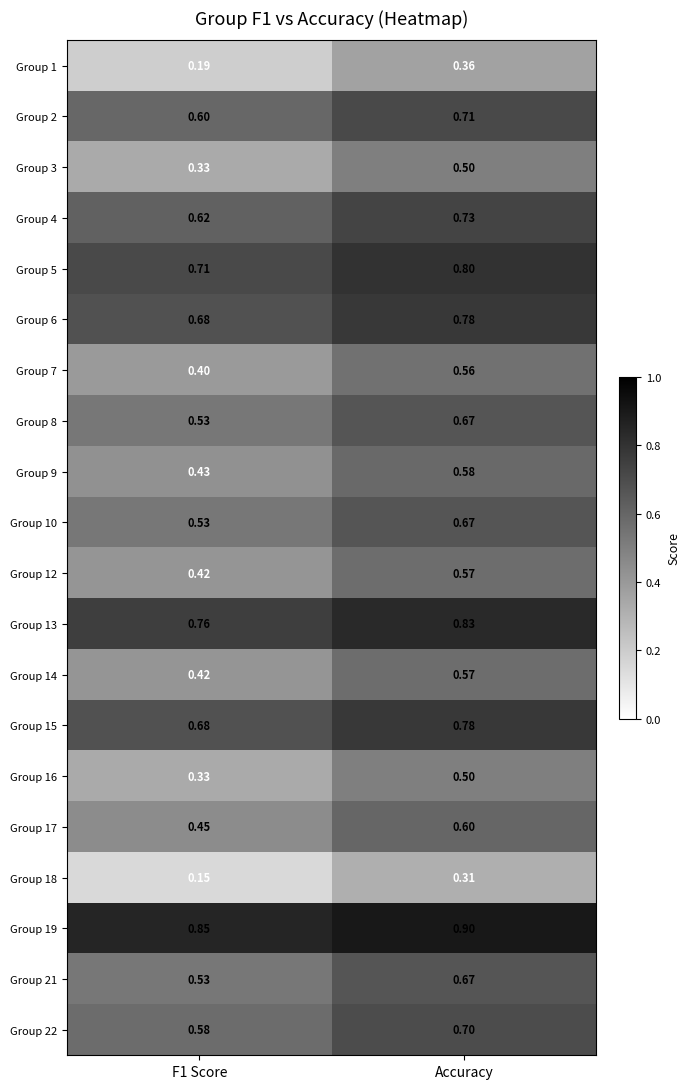

At which category is the sum across all series the highest?

Accuracy